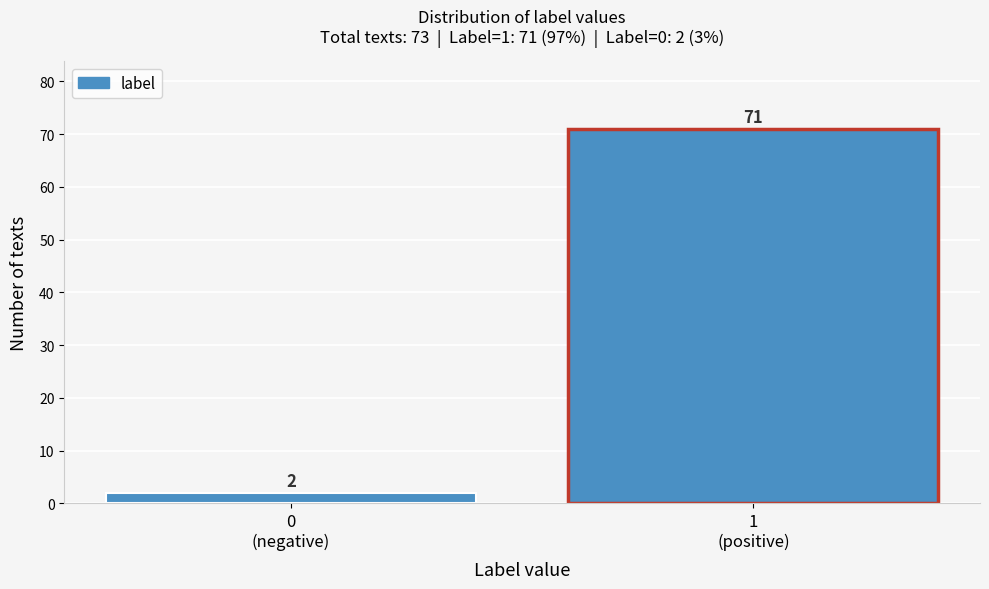

Reading left to right, transcribe all the data shown in this chart.

2	71